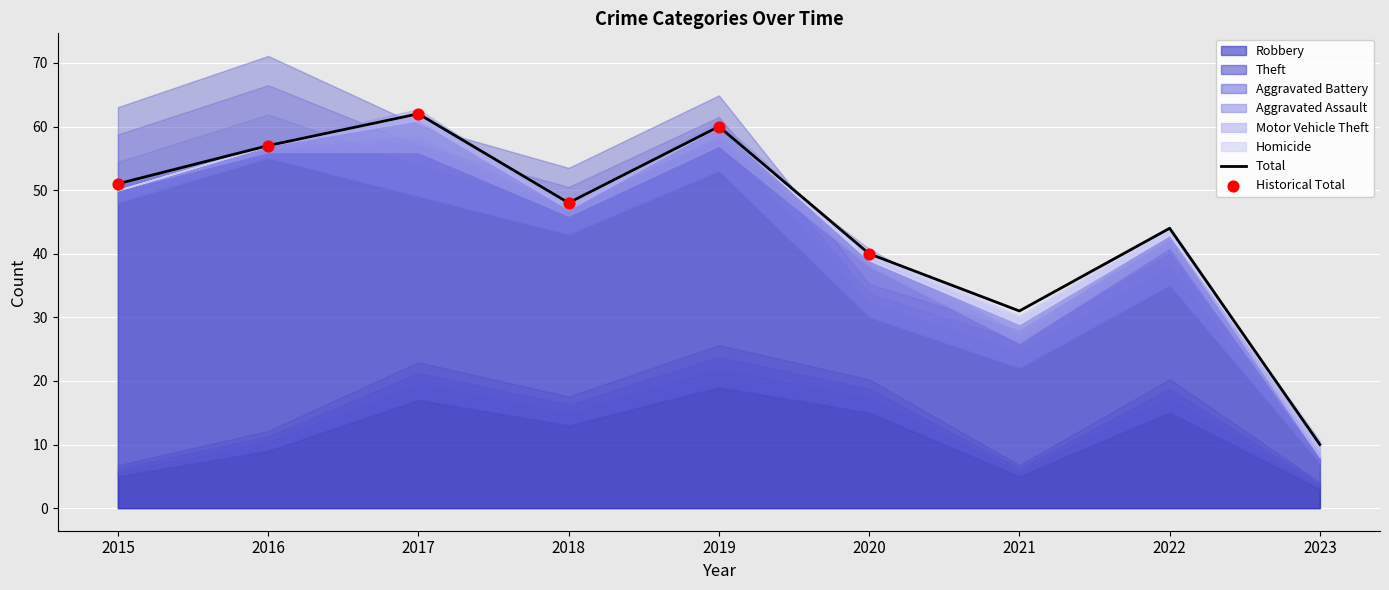

What is the total value across all series at 2016?

57